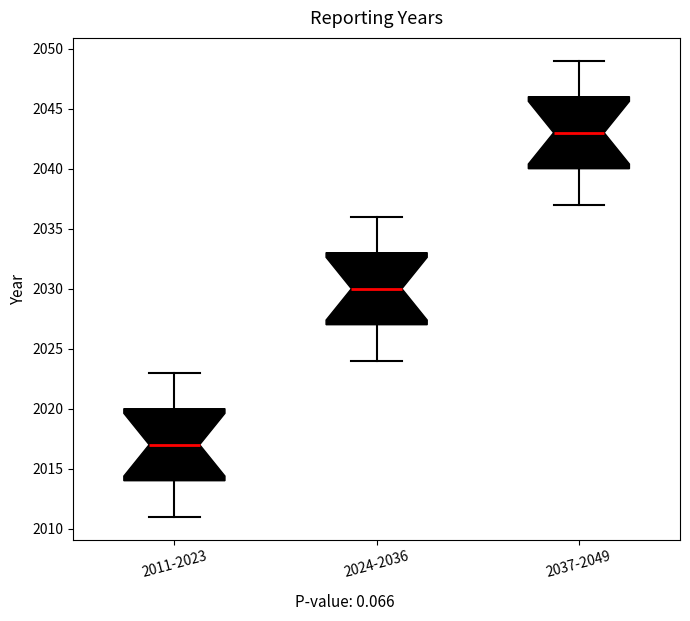

Where does the median line of the box for 2024-2036 sit on the y-axis? The values are not printed on the chart, so give them approximately, as read against the axis.

2030